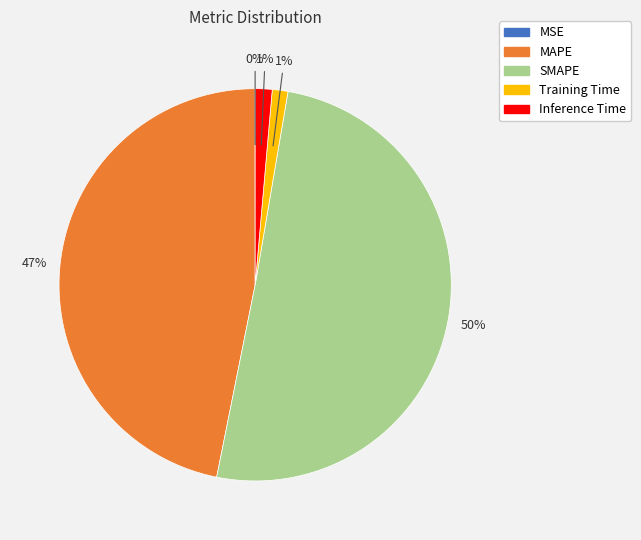

To the nearest percent, what is the difference between the SMAPE and Inference Time slice percentages?

49%